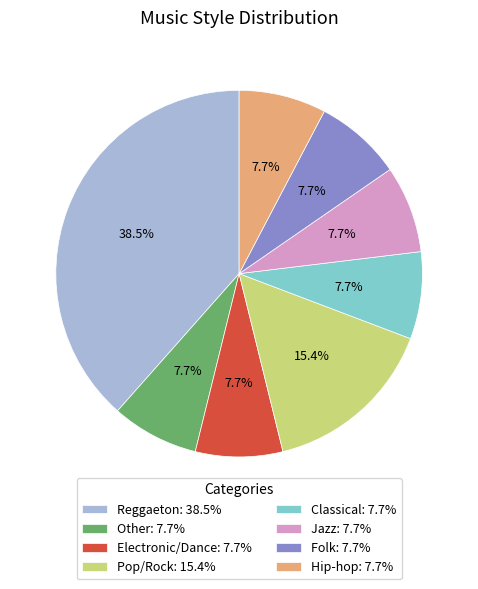

True or false: Reggaeton accounts for 27% of the total.

False